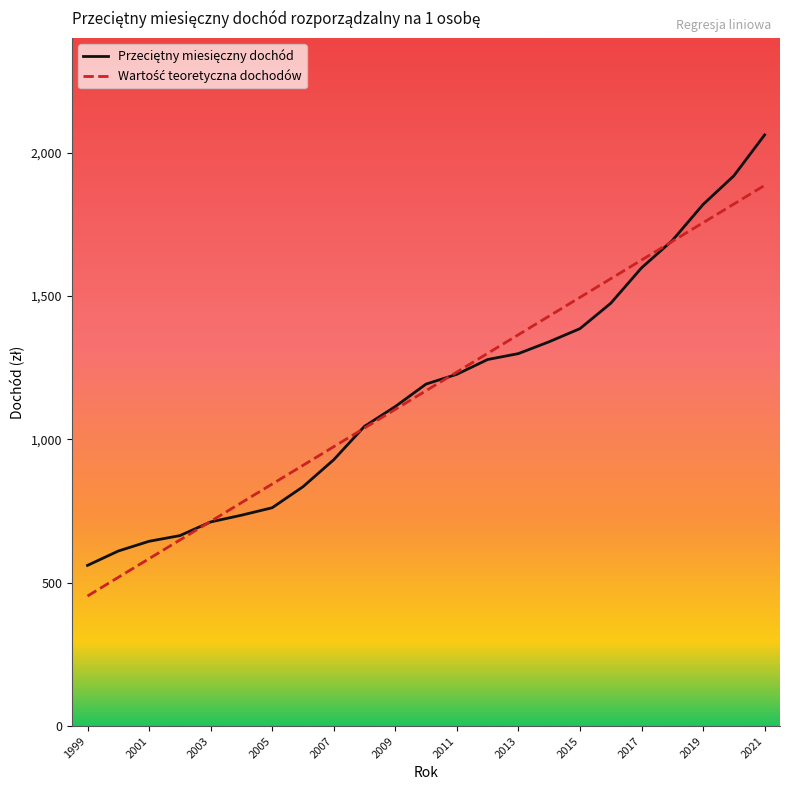

How many lines are shown in the chart?

2